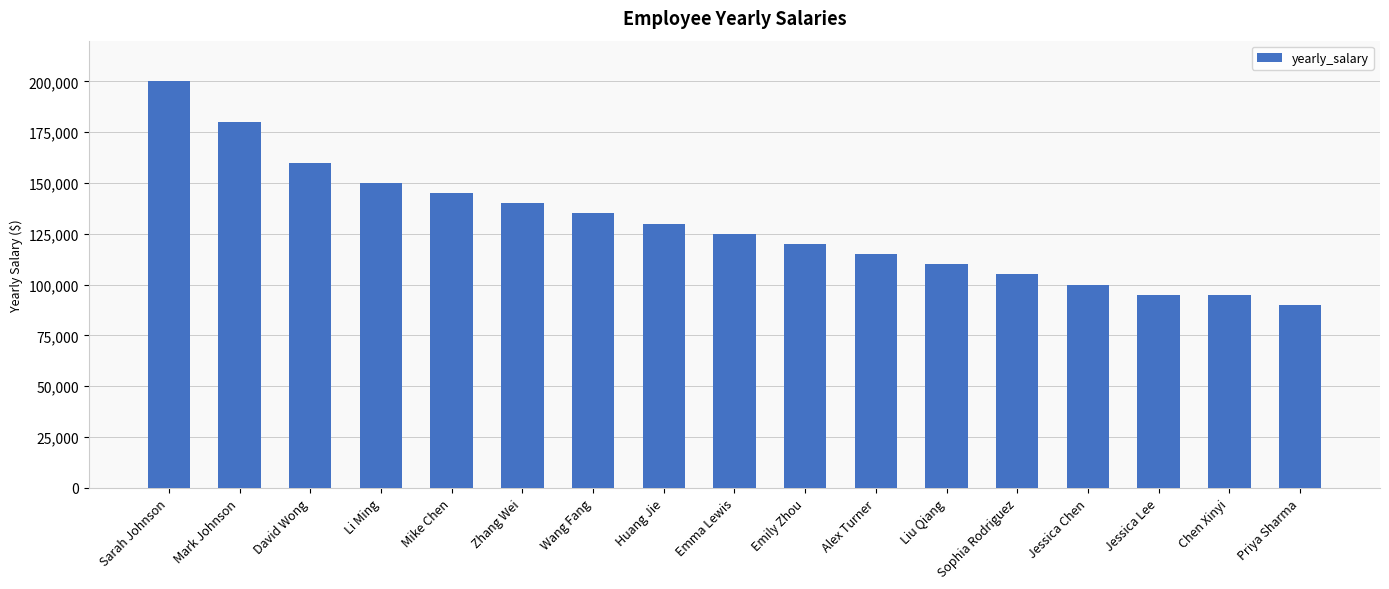

The chart shows a value of 200000 at Sarah Johnson. True or false?

True